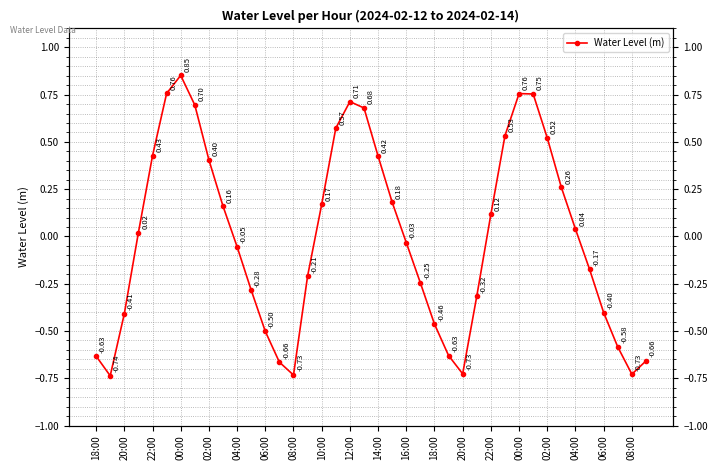

How many interior local valleys (lower than both neighbors) does the data have?

4